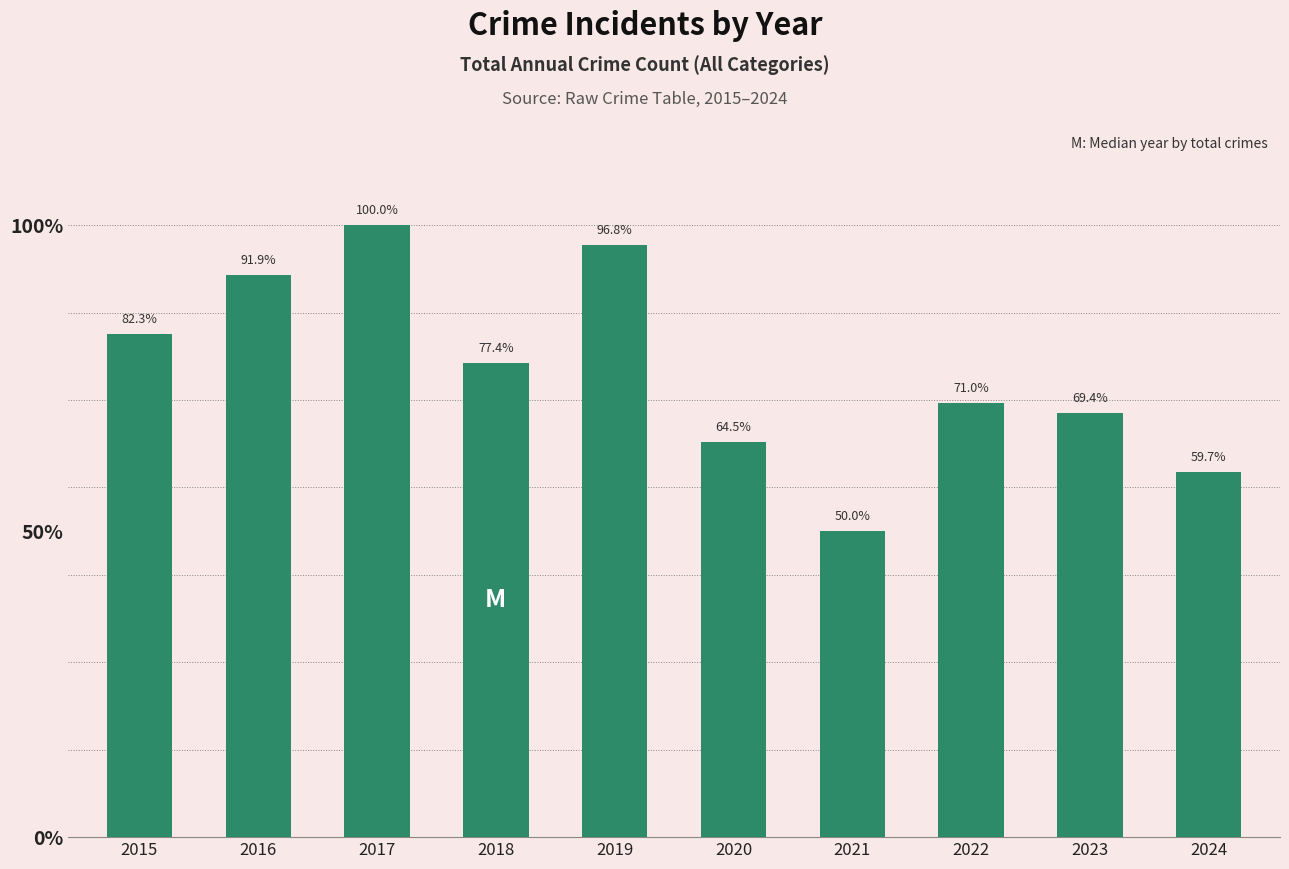

Are the bars horizontal?

No